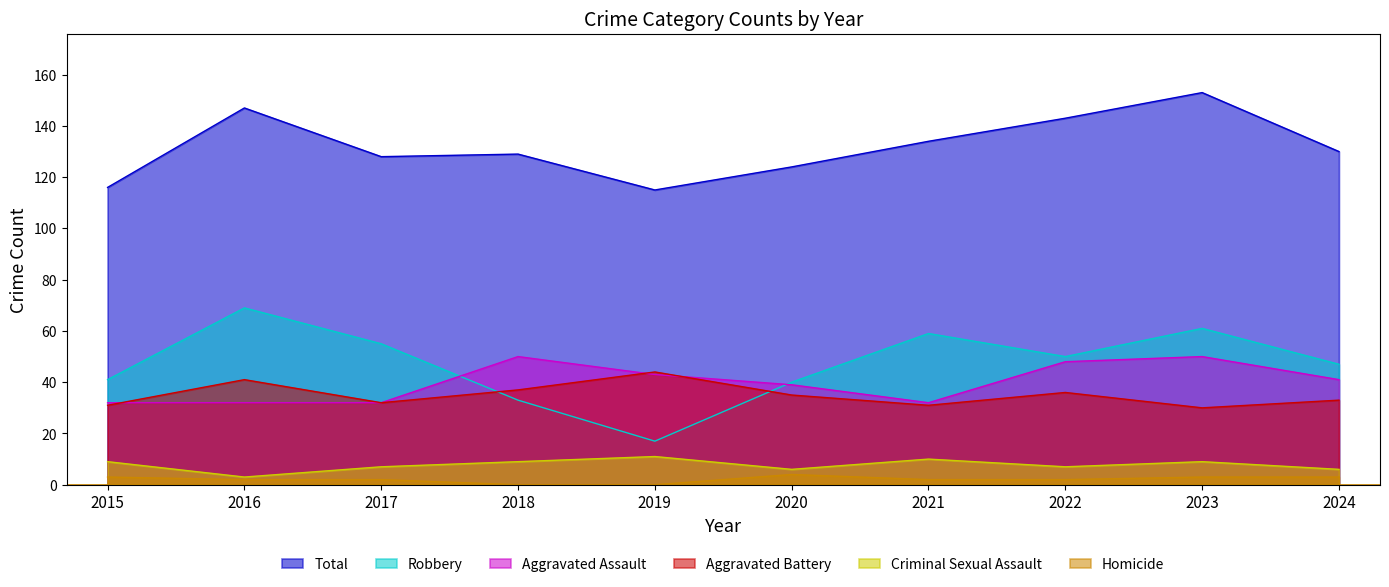

Is it true that Robbery equals 67 at 2022?

False